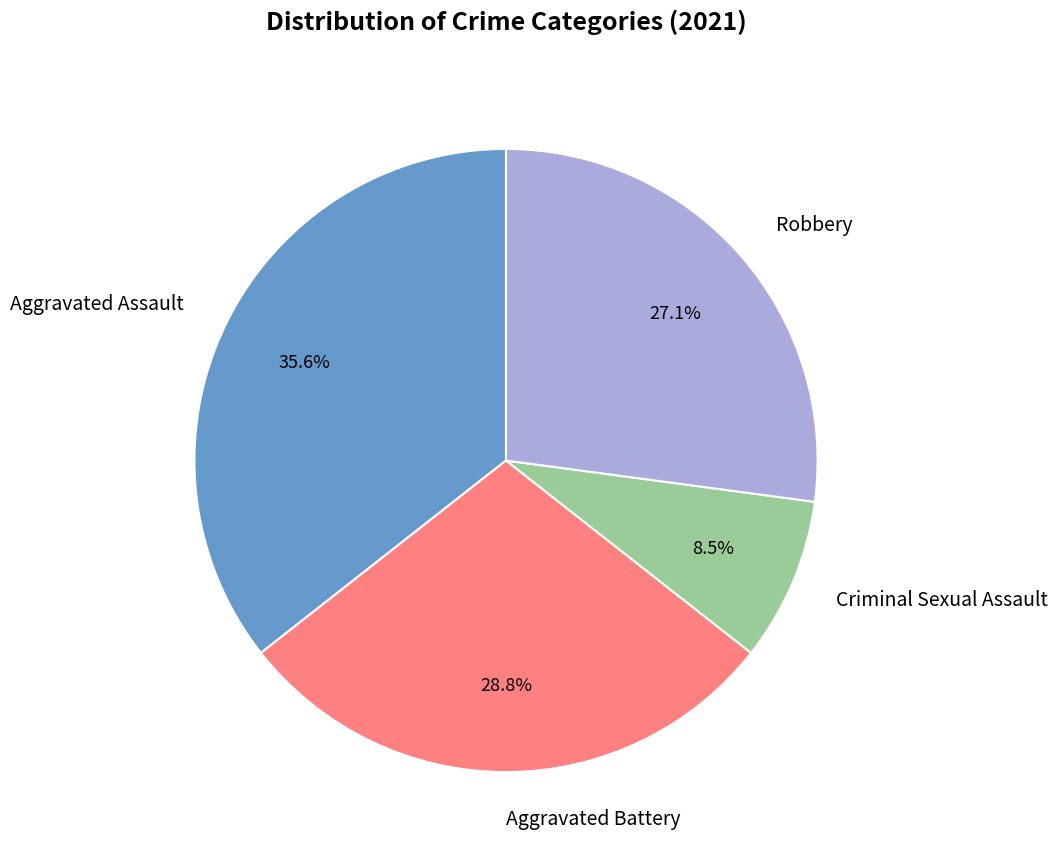

The Aggravated Assault slice represents 49% of the pie. True or false?

False